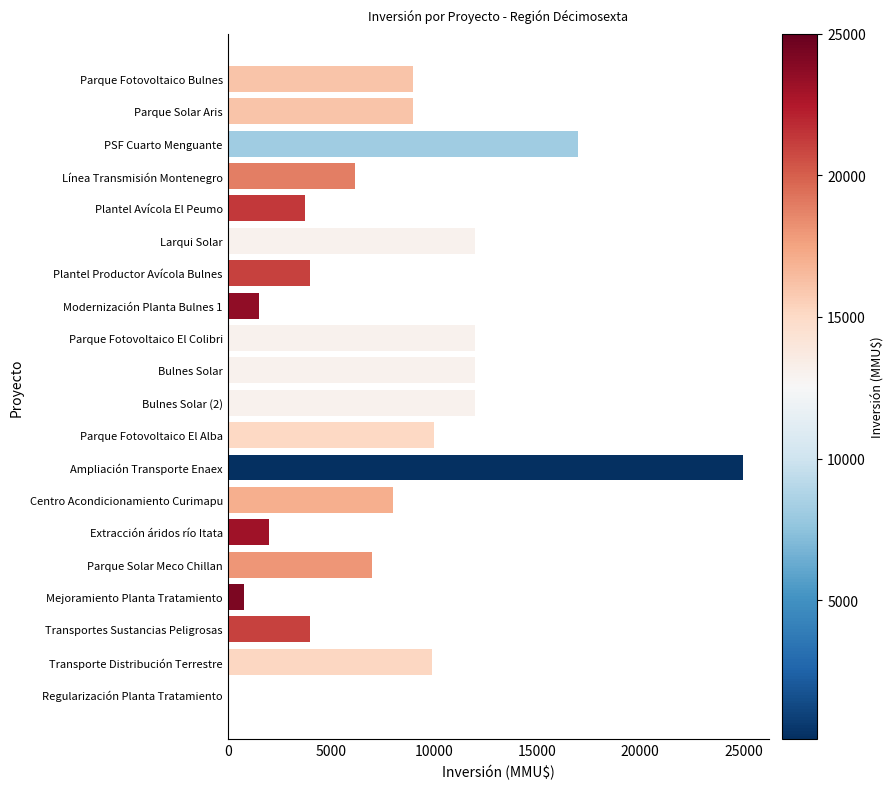

What is the difference between the maximum and second lowest values?

24190